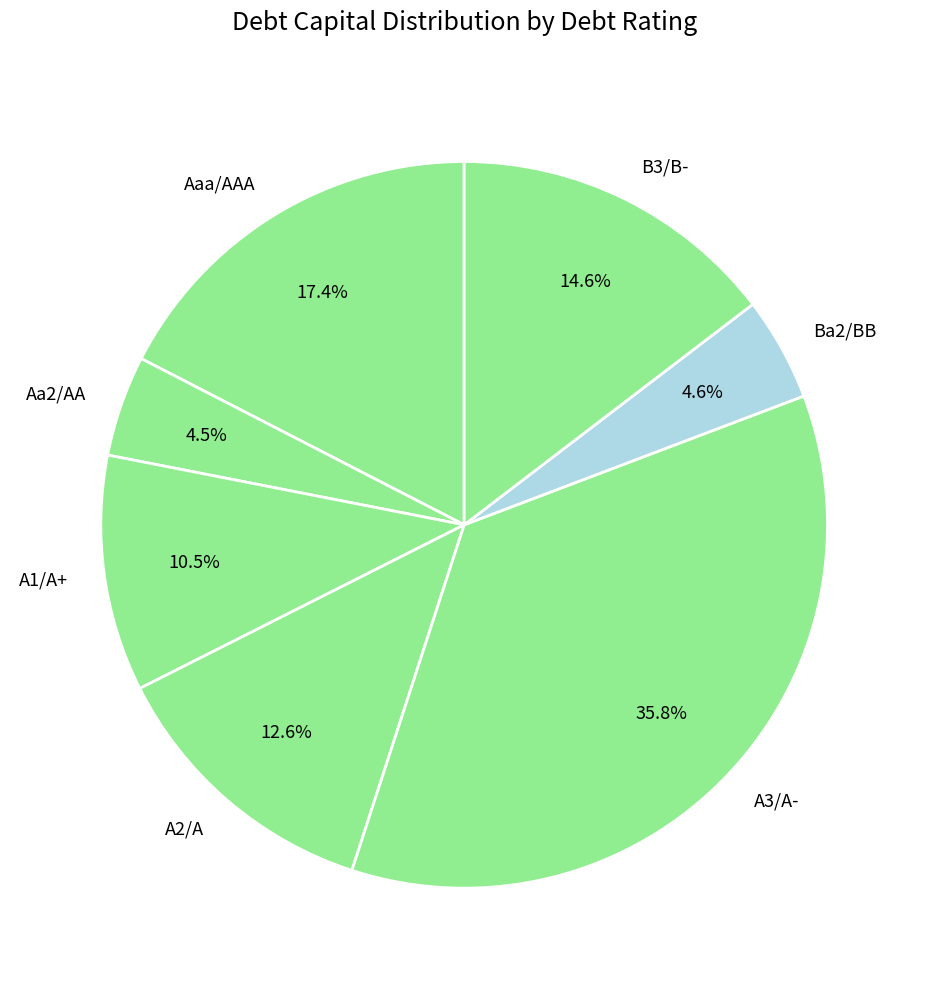

Which slice is the largest?

A3/A-